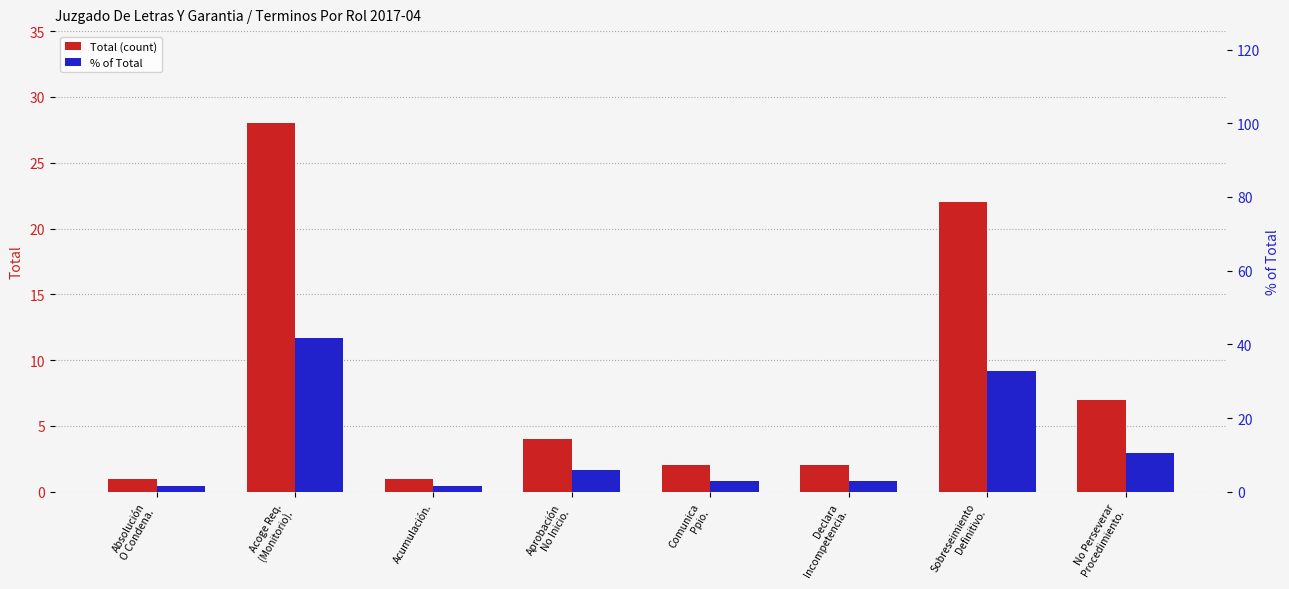

What value does the % of Total series have at Acumulación.?

1.5